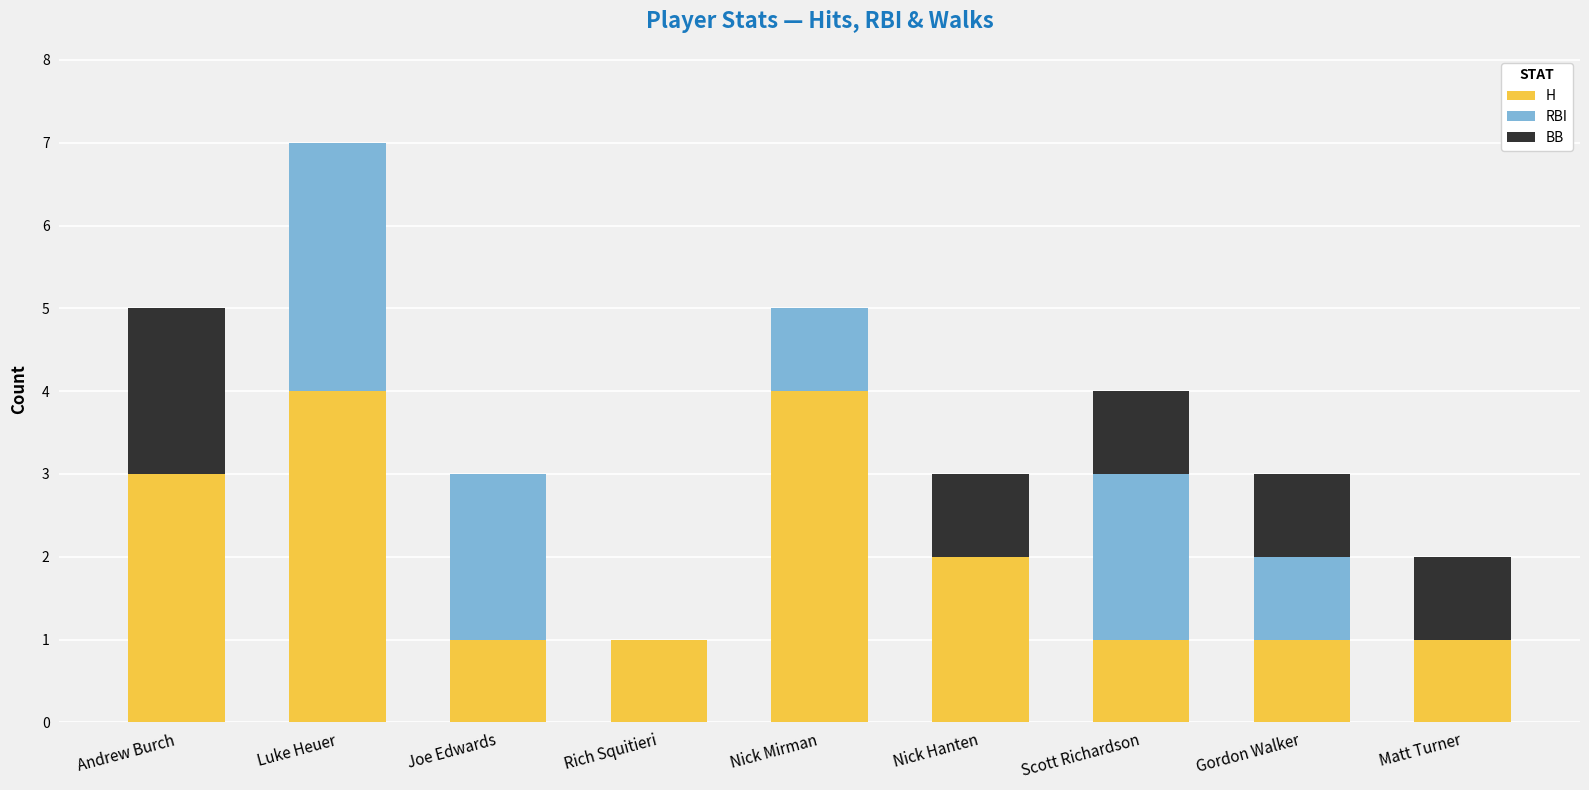

What is the sum of the H values at Nick Mirman and Andrew Burch?

7